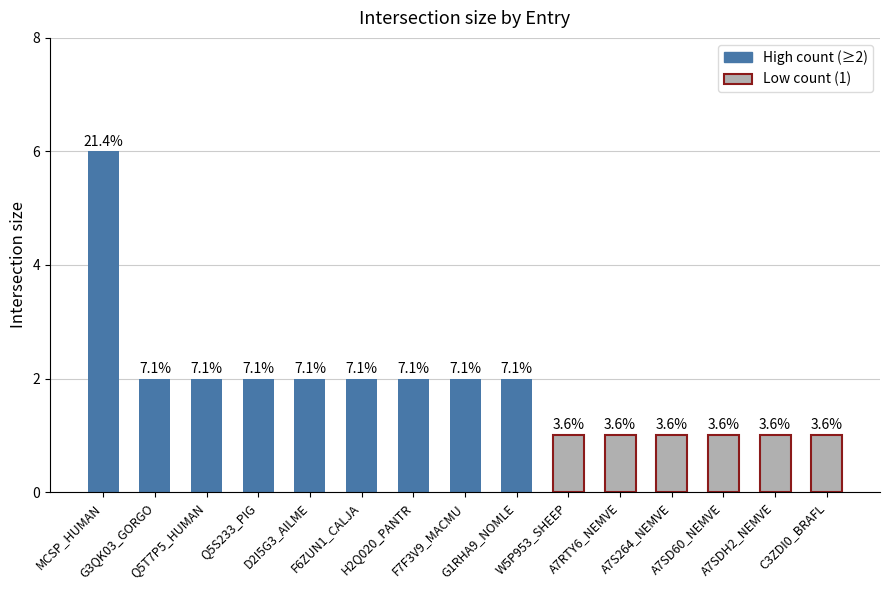

Are the bars horizontal?

No